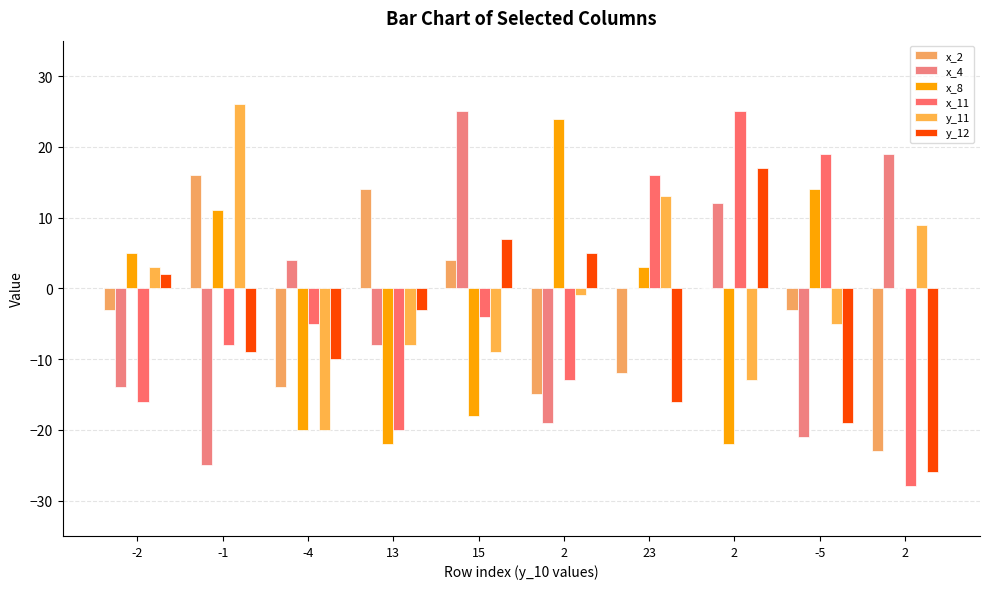

How many groups of bars are there?

10